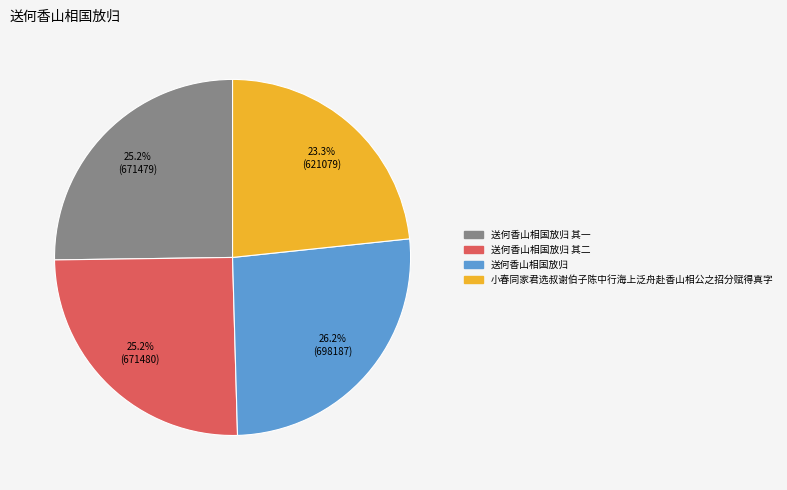

How much of the chart is everything except 小春同家君选叔谢伯子陈中行海上泛舟赴香山相公之招分赋得真字?

76.7%